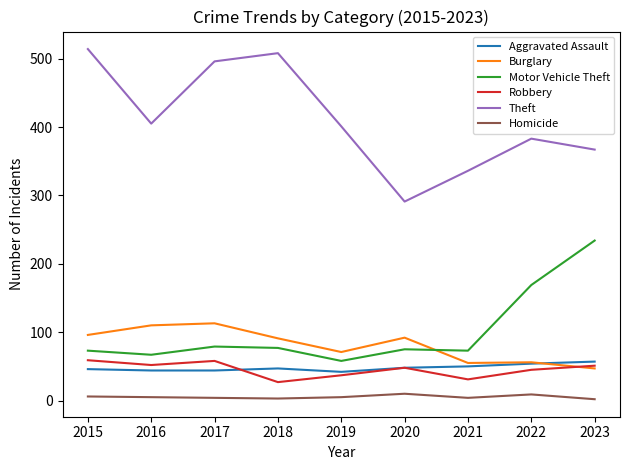

True or false: Theft and Aggravated Assault intersect in this chart.

False